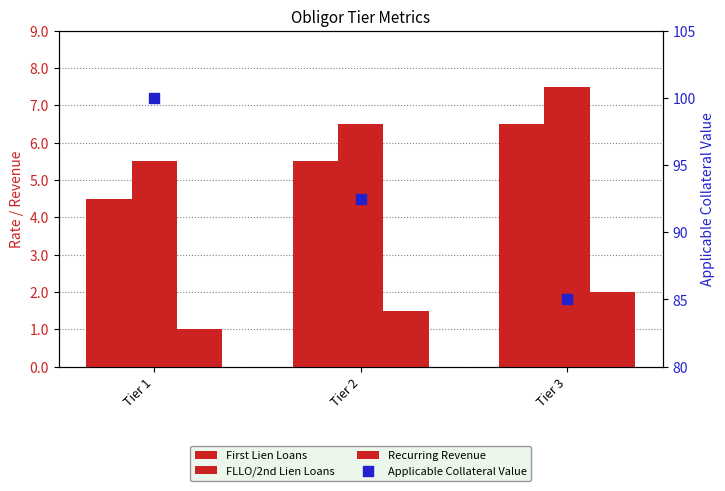

At which category is the sum across all series the highest?

Tier 1